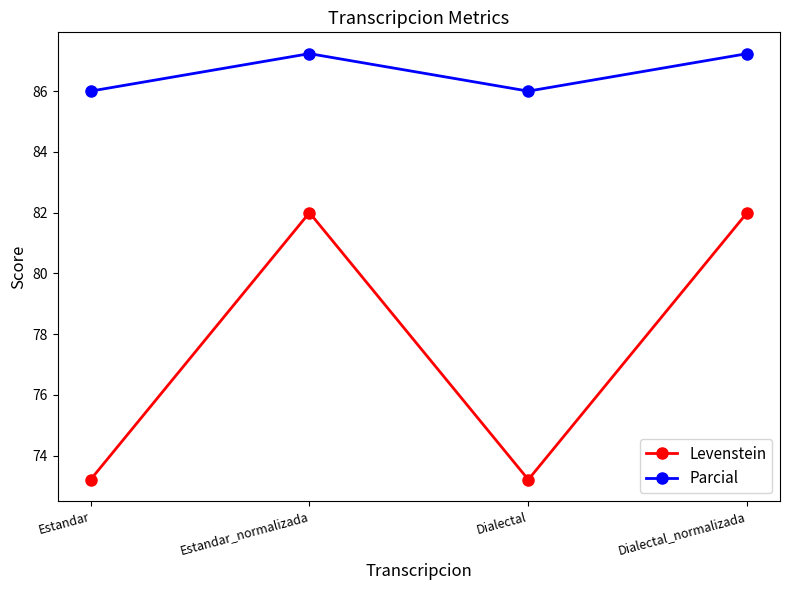

Which series has the largest total across all categories?

Parcial